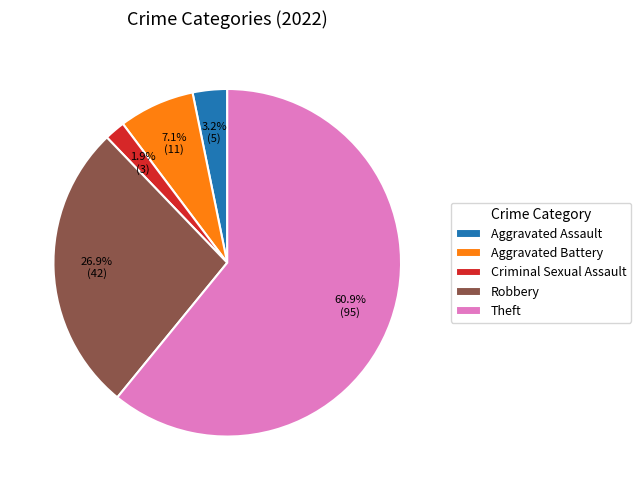

Which slice represents more than half of the pie?

Theft